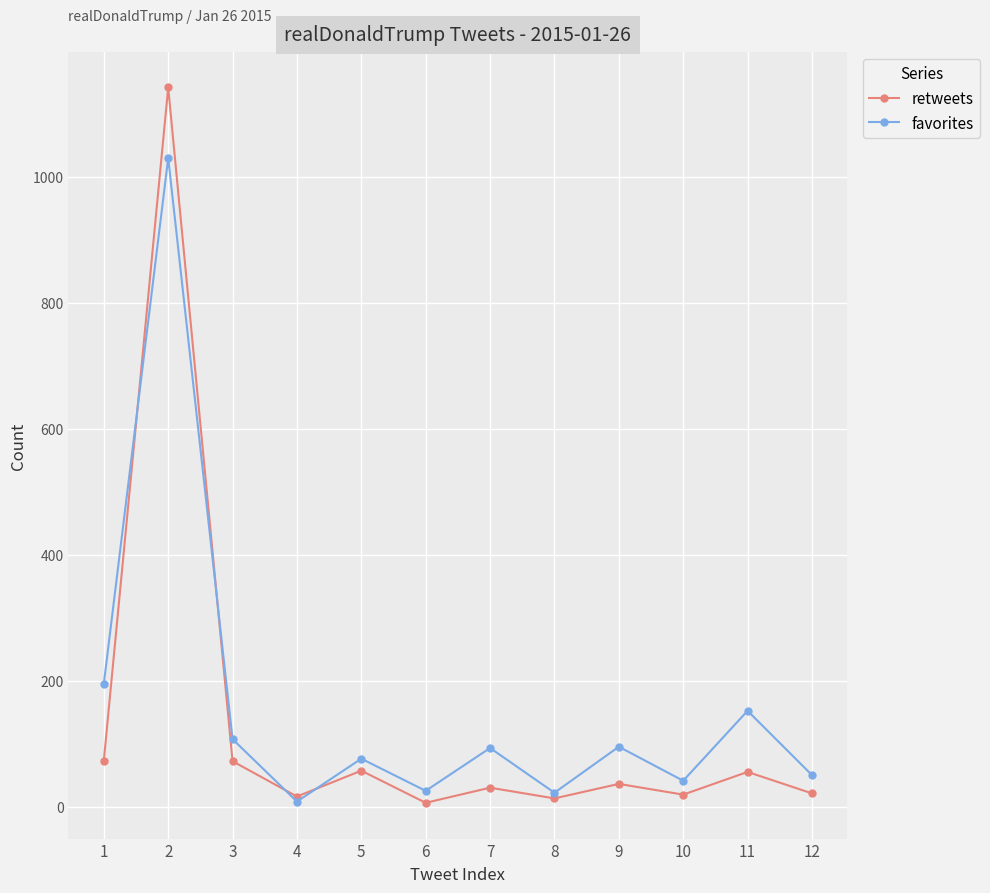

How many interior local peaks does the retweets series have?

5